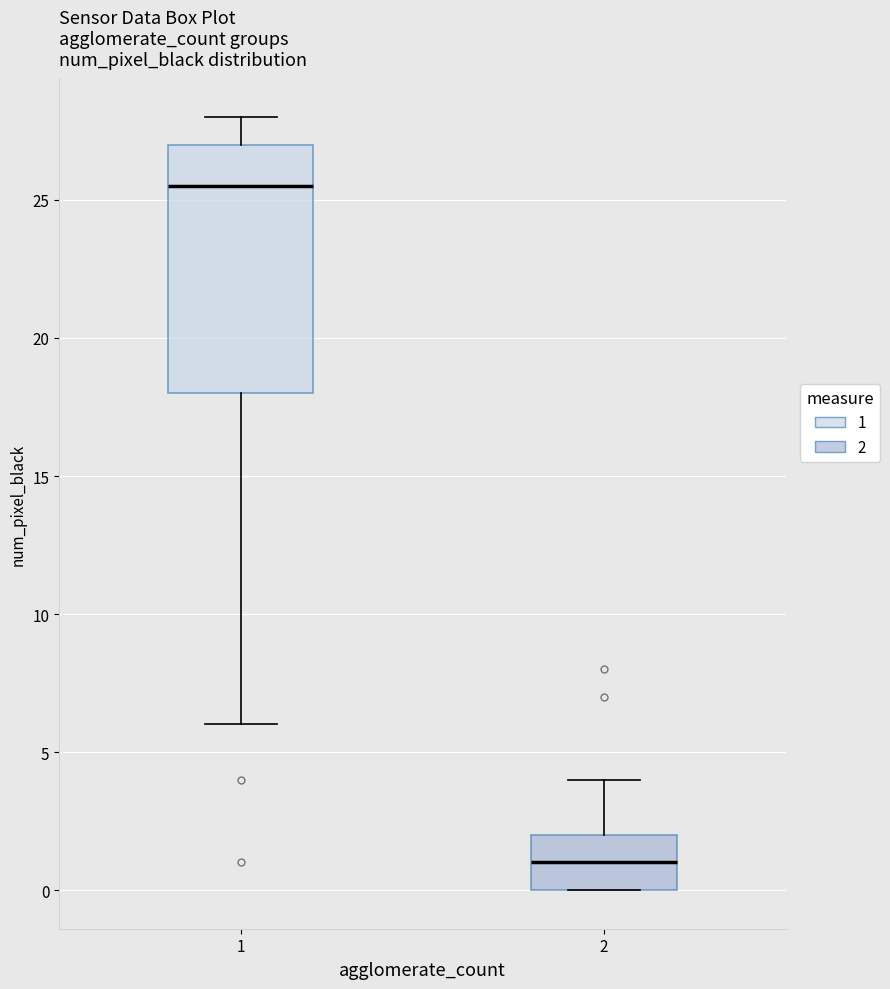

Reading left to right, read every box against the y-axis: the position of its median line, the range the box covers, and the ends of its whiskers. The values are not printed on the chart, so give them approximately, as read against the axis.

1: median 25.5, box 18.0 to 27.0, whiskers 6.0 to 28.0
2: median 1.0, box 0.0 to 2.0, whiskers 0.0 to 4.0